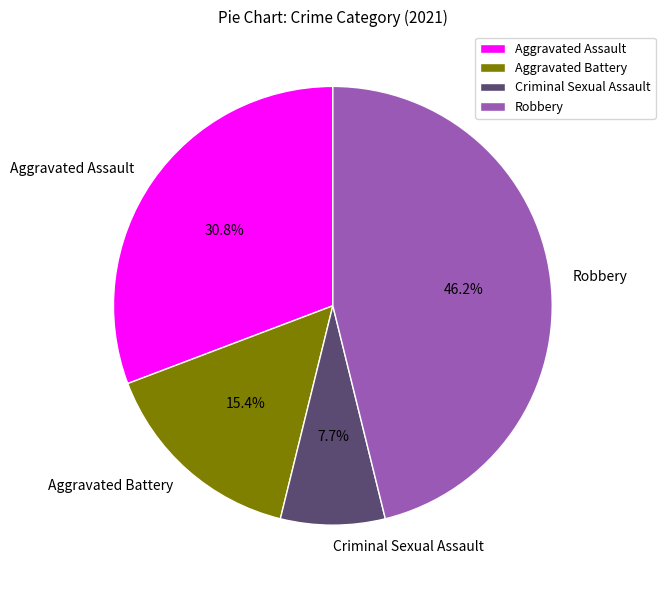

What is the smallest slice in the pie chart?

Criminal Sexual Assault